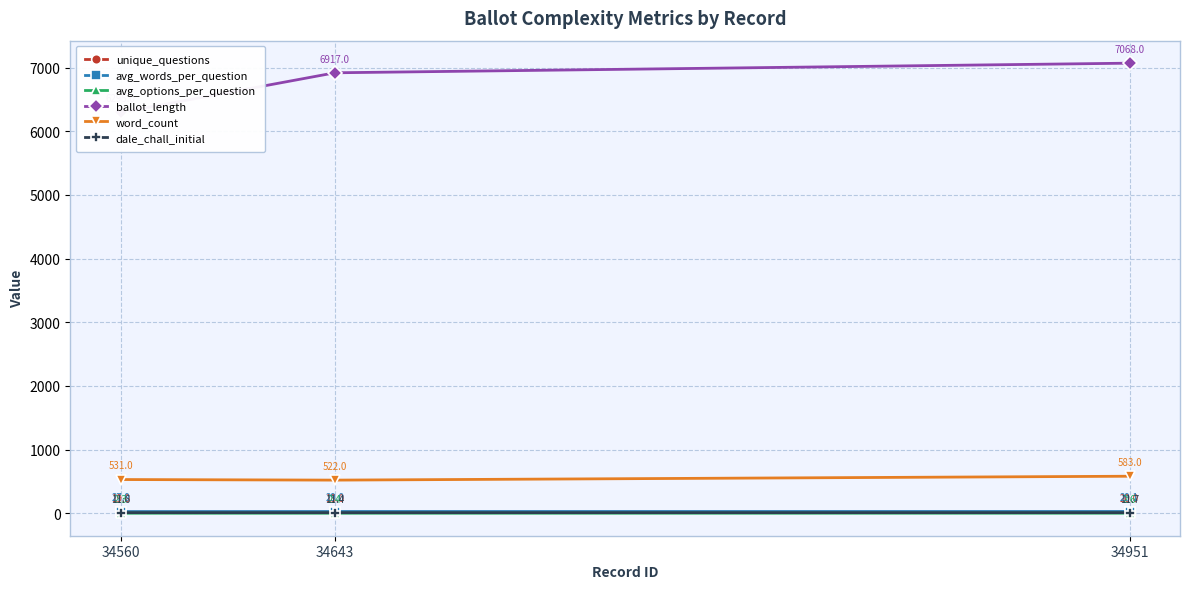

Between 34560 and 34643, which series saw the biggest shift?

ballot_length